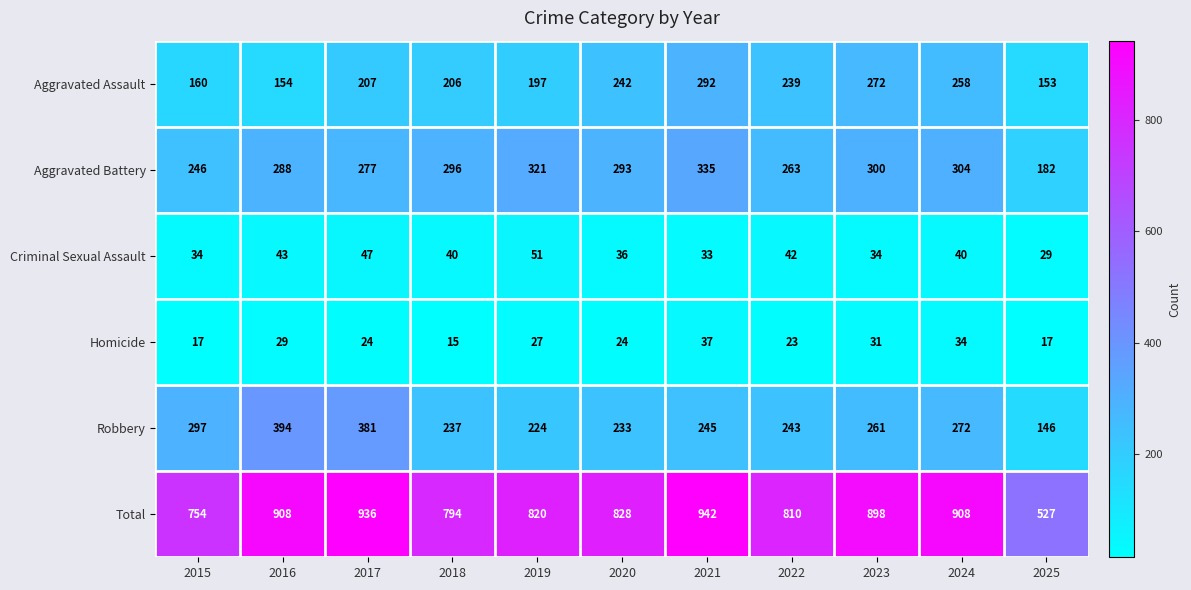

Read the Robbery value at 2022, to the nearest 50.

250